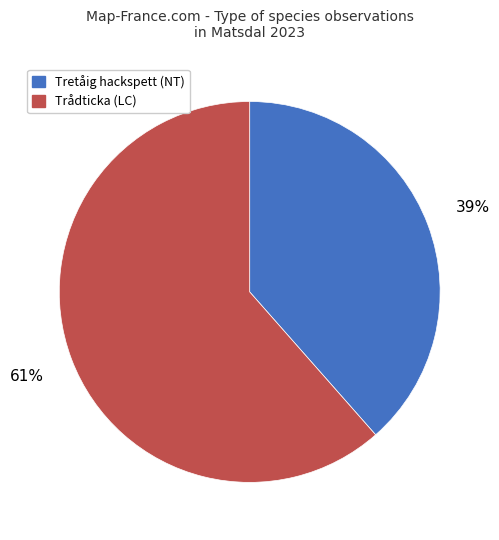

How many segments does this pie chart have?

2